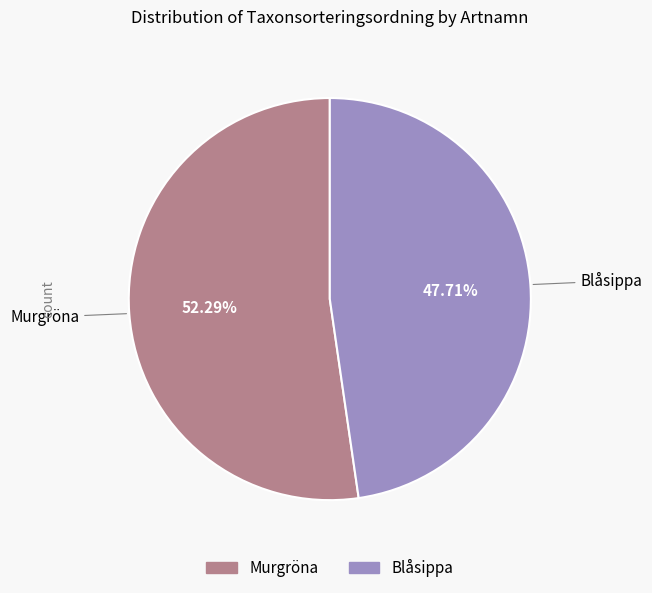

How many slices are in this pie chart?

2